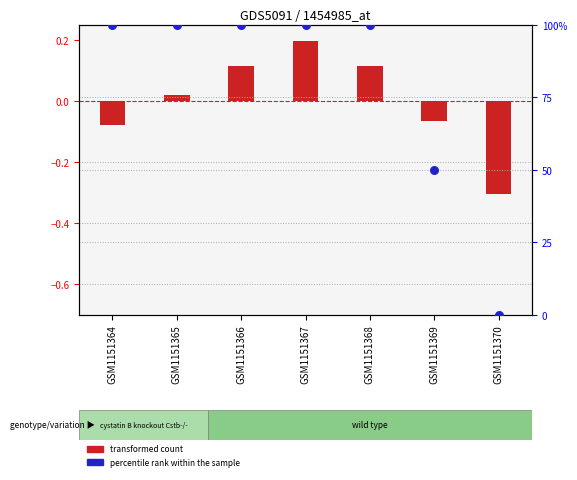

Which series reaches the maximum Y coordinate?

percentile rank within the sample